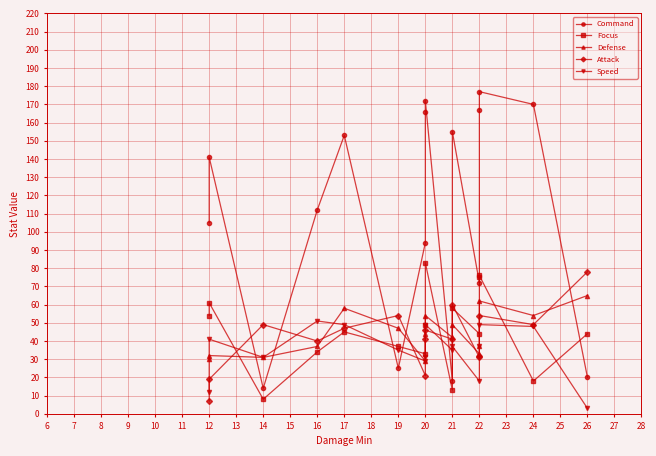

Is the value of Command at 20 greater than the value of Focus at 21?

Yes